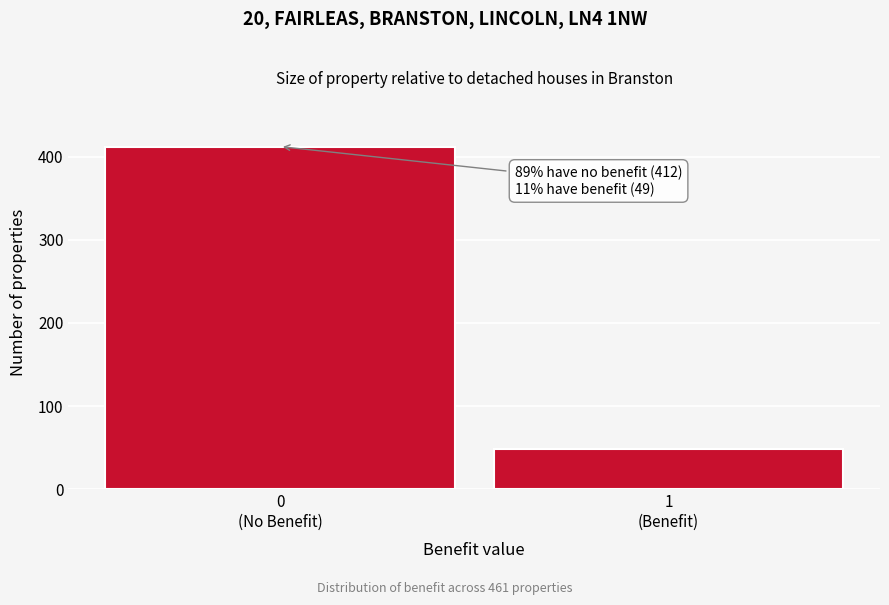

Reading right to left, list all the values displayed in this chart.

49	412